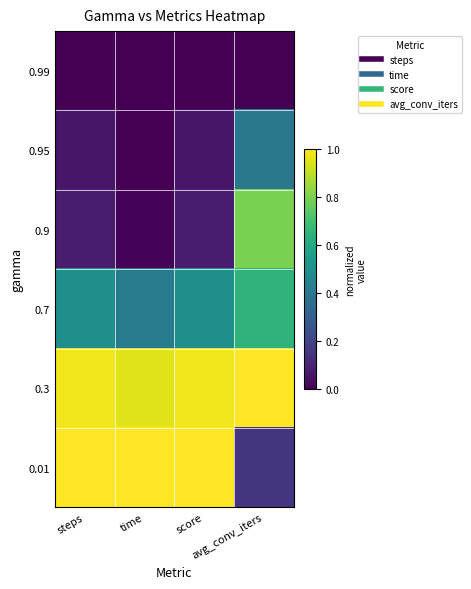

At which category is the sum across all series the highest?

avg_conv_iters